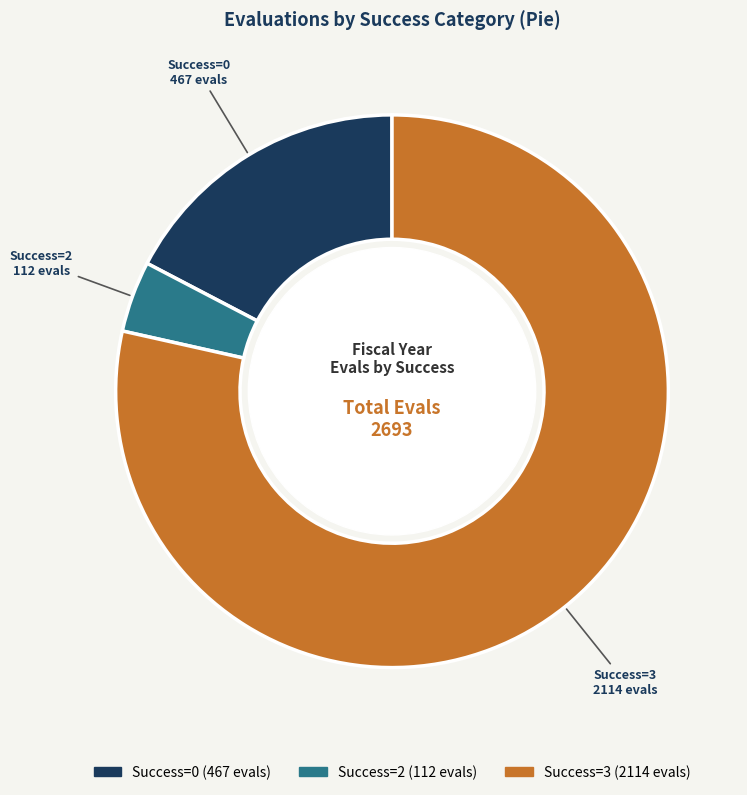

Does any single category account for the majority?

Yes